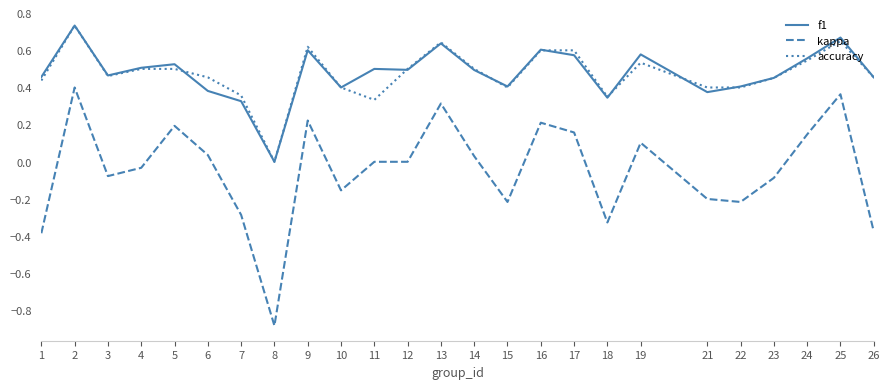

Which series has the largest range (max minus min)?

kappa